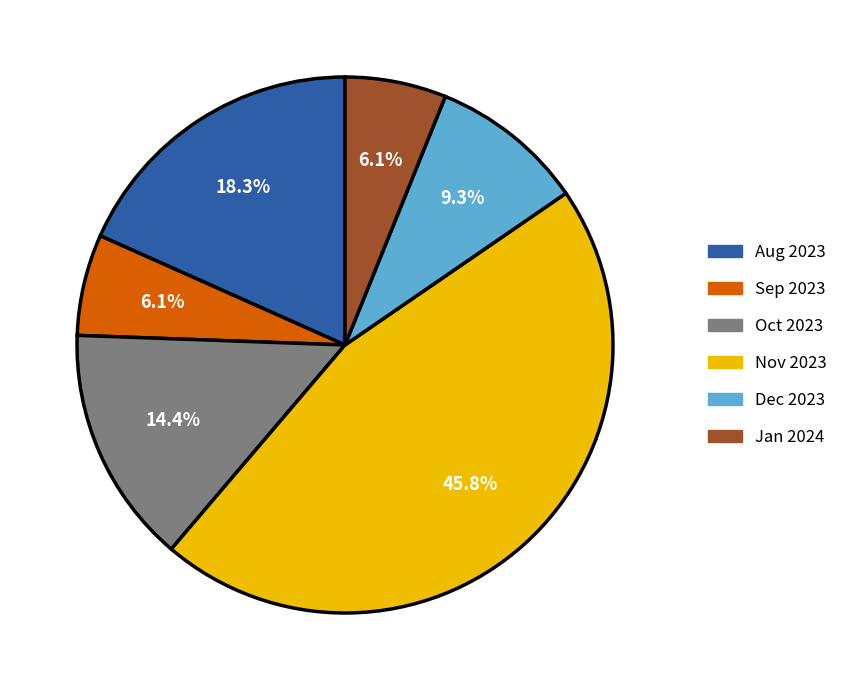

To the nearest percent, what is the difference between the largest and smallest slice percentages?

40%